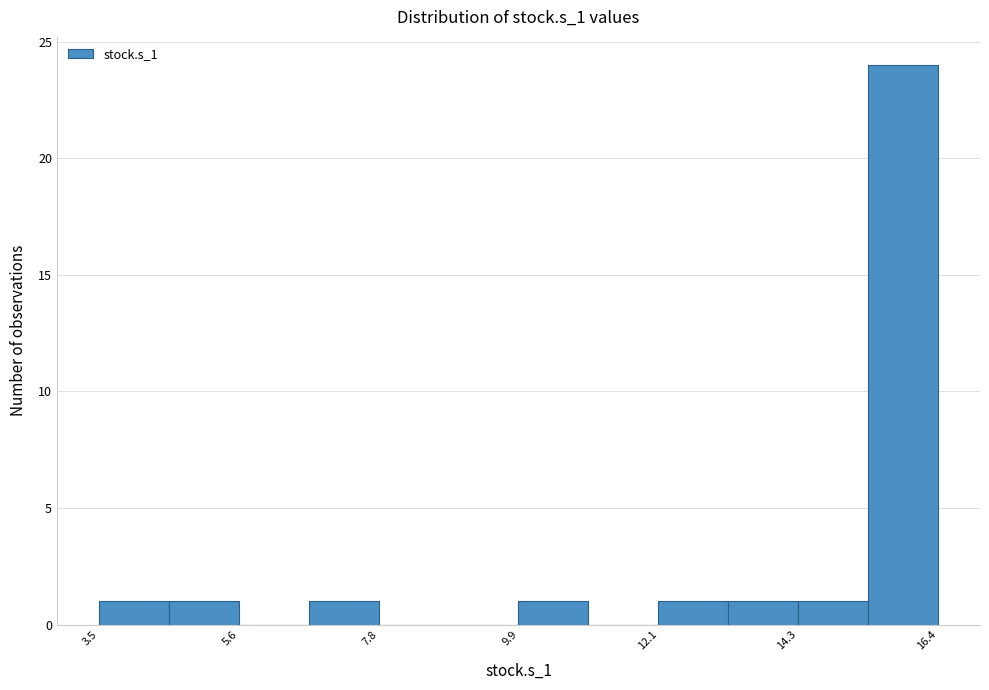

Around what value on the x-axis is the tallest bar? Give the approximate position of its centre, as read against the axis.

16.0